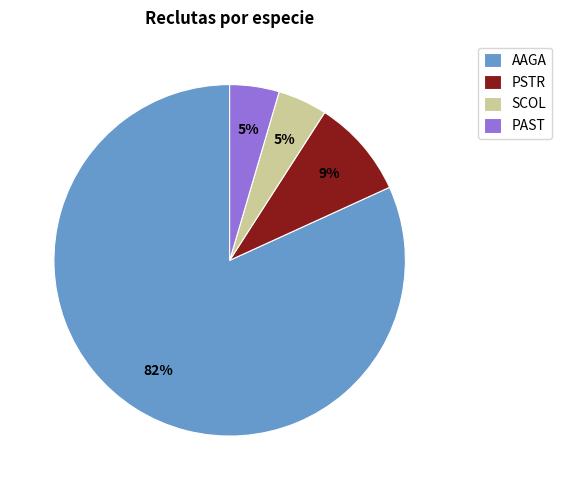

How many slices are in this pie chart?

4